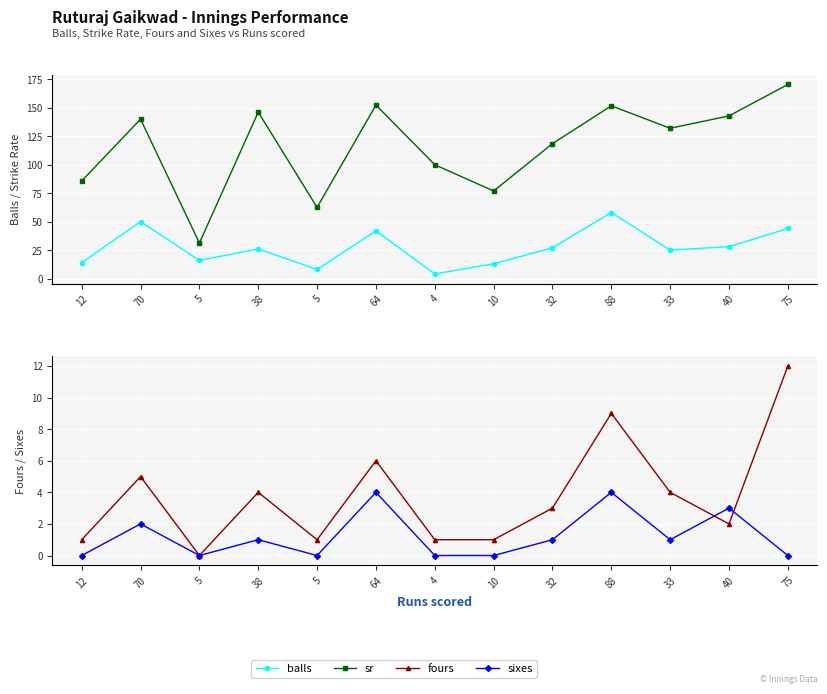

At which category does the chart reach its peak across all series?

75